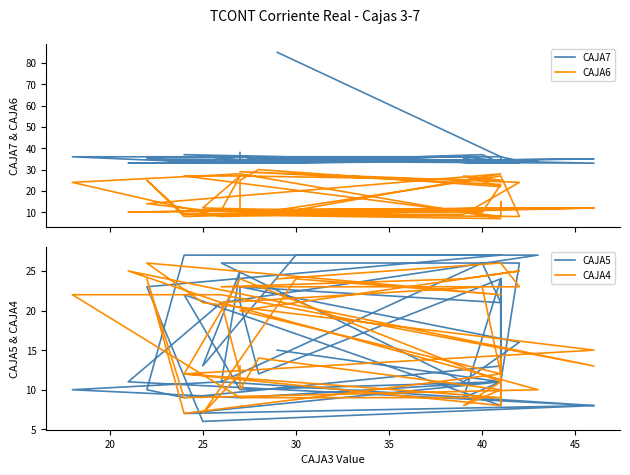

How many data points in CAJA7 are less than 34?

14